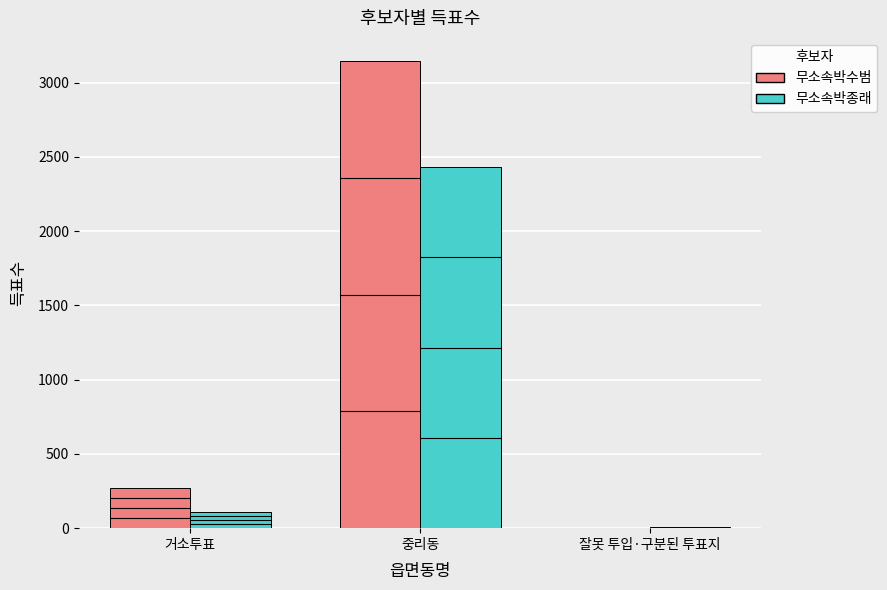

Is it true that 무소속박종래 equals 109 at 거소투표?

True